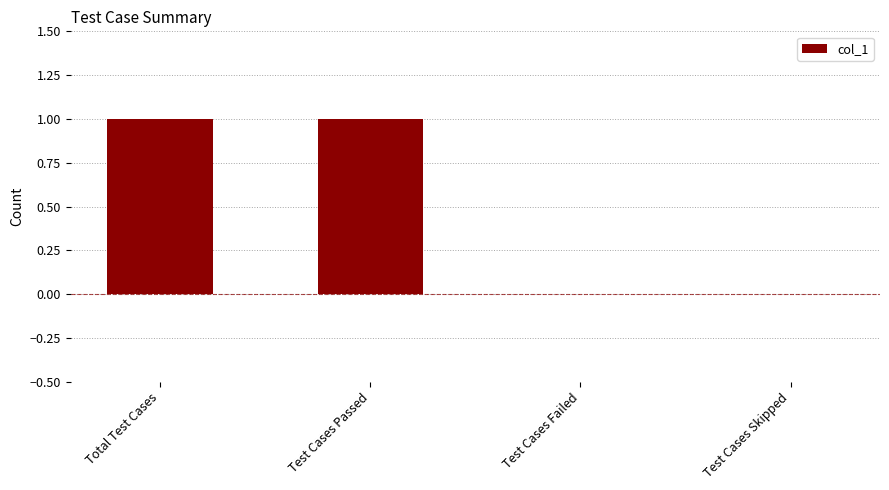

The value at Test Cases Passed is 1. True or false?

True